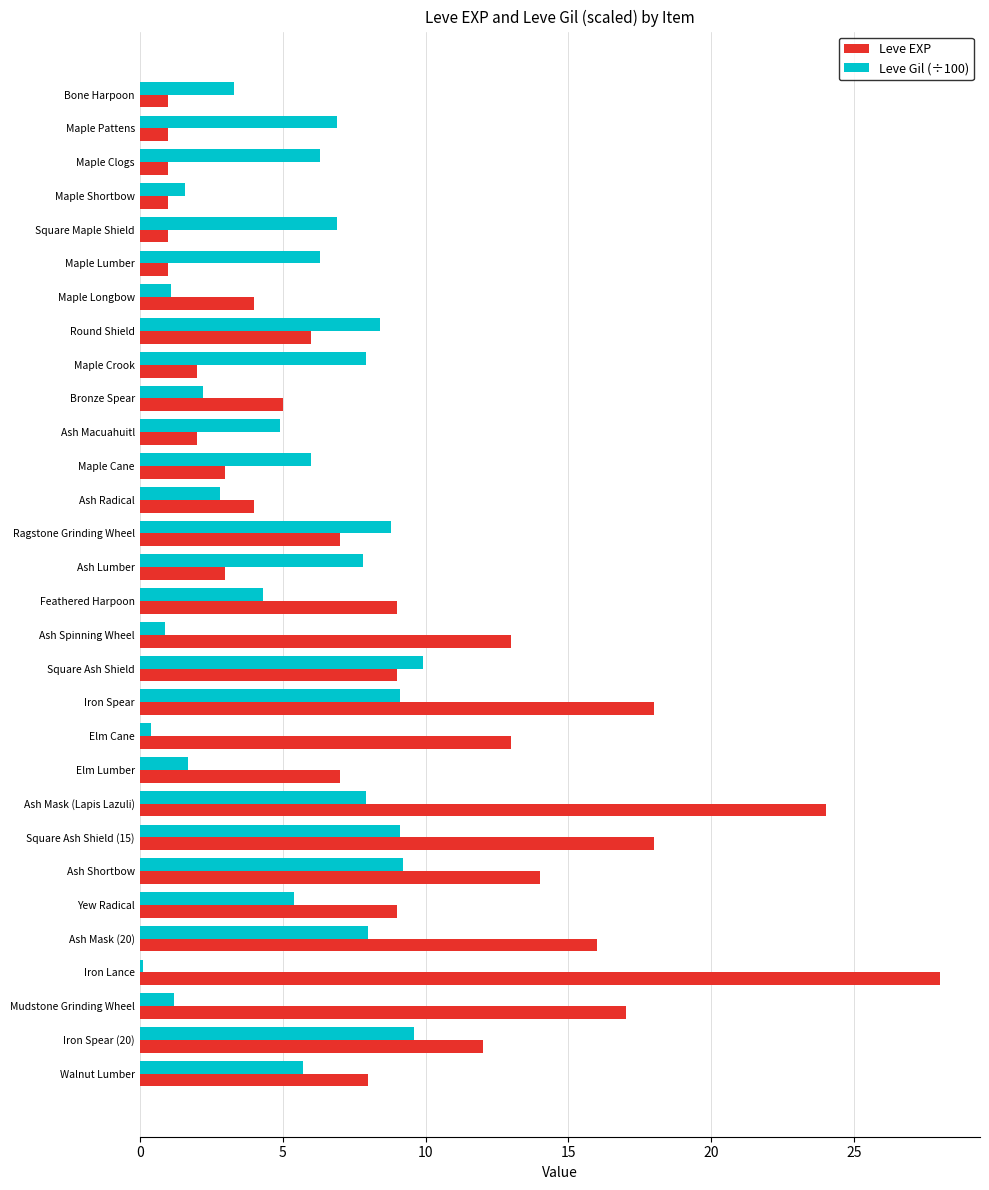

What are all the series names shown in the legend?

Leve EXP, Leve Gil (÷100)